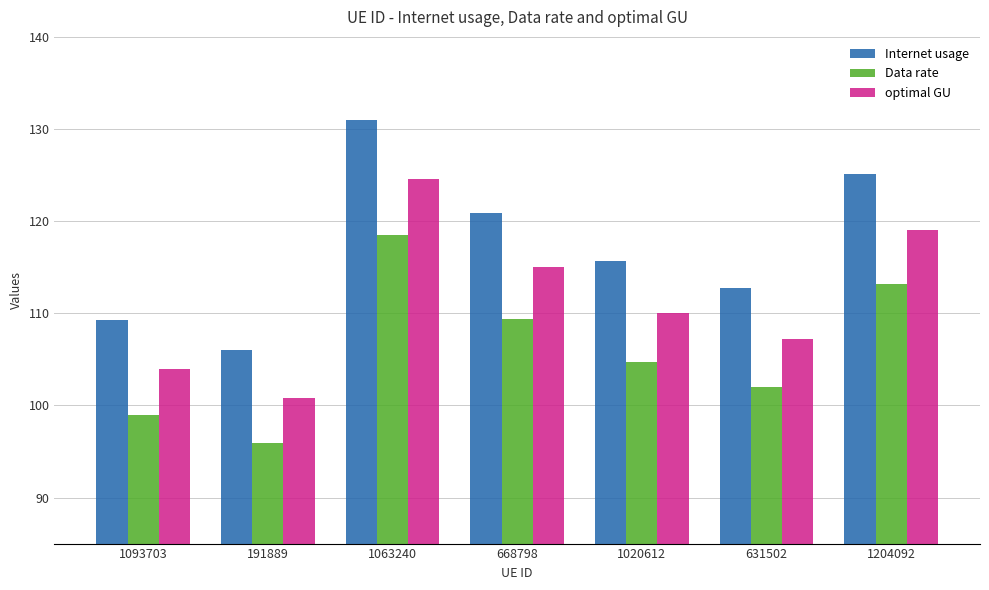

At which label is optimal GU closest to 112?

1020612